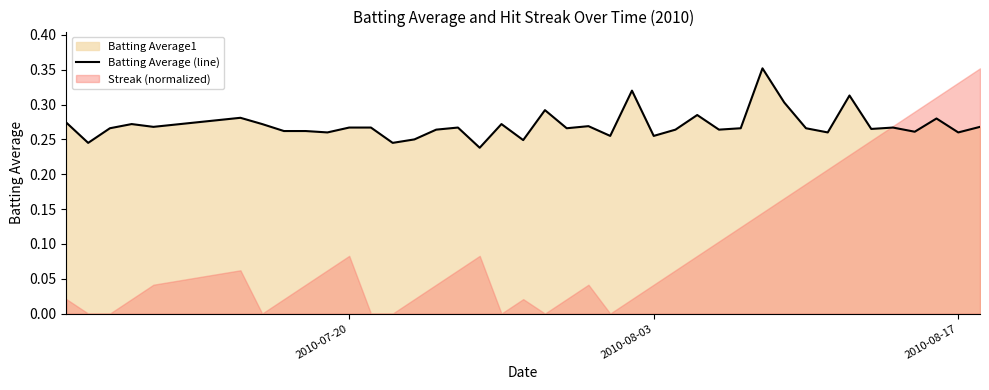

Reading left to right, what are all the values shown in this chart?

0.3	0.2	0.3	0.3	0.3	0.3	0.3	0.3	0.3	0.3	0.3	0.3	0.2	0.2	0.3	0.3	0.2	0.3	0.2	0.3	0.3	0.3	0.3	0.3	0.3	0.3	0.3	0.3	0.3	0.4	0.3	0.3	0.3	0.3	0.3	0.3	0.3	0.3	0.3	0.3